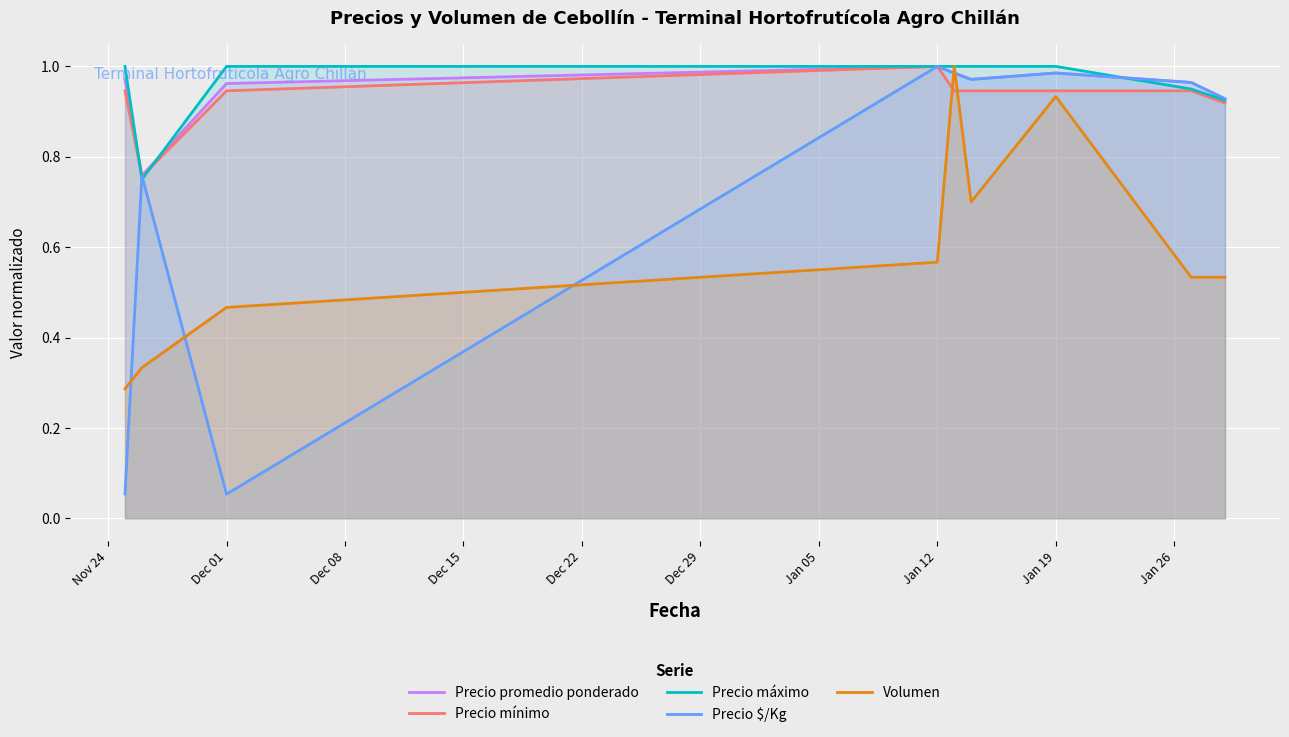

Which series has the largest total across all categories?

Precio máximo